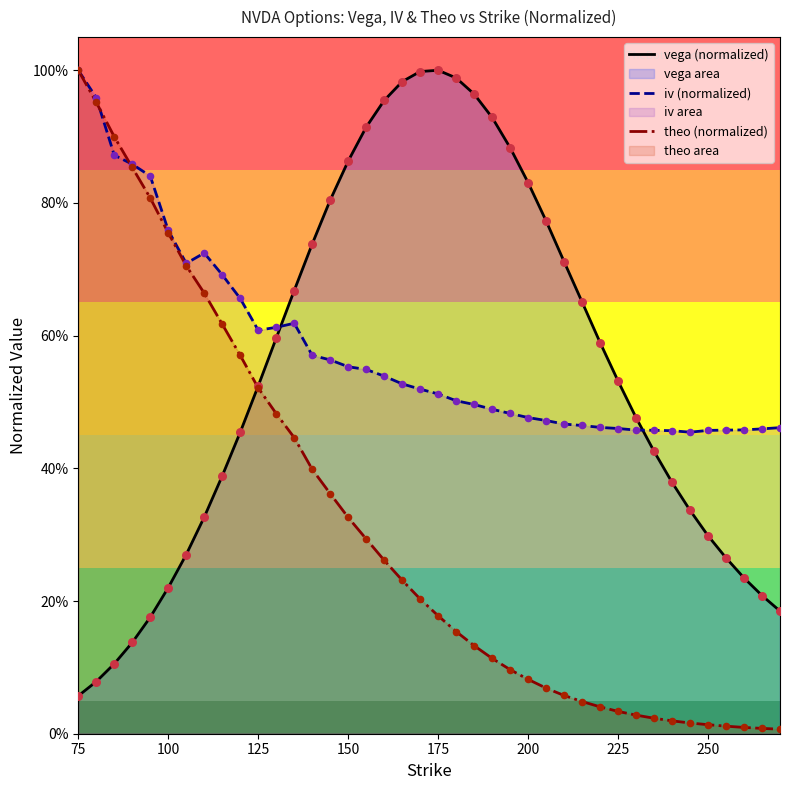

Which series has the largest Y range (max minus min)?

theo (normalized)